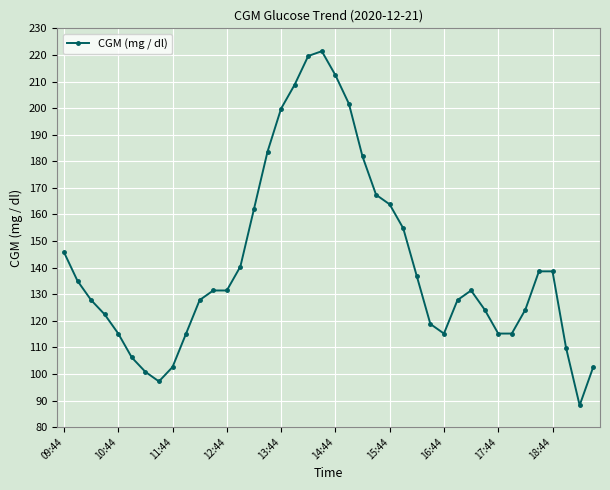

What is the value of the 40th point from the left?

102.6